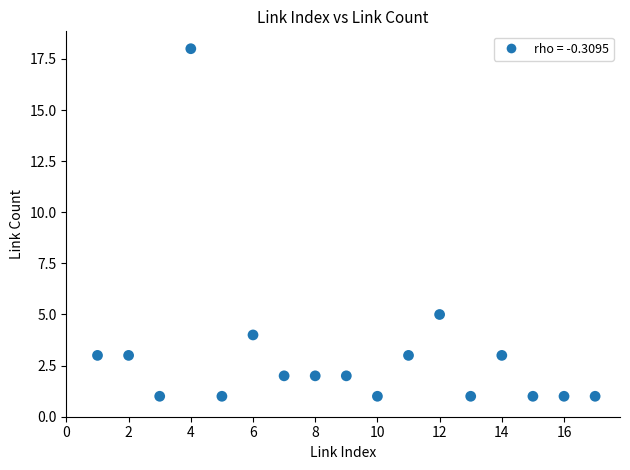

What is the range of Y values (max minus min)?

17